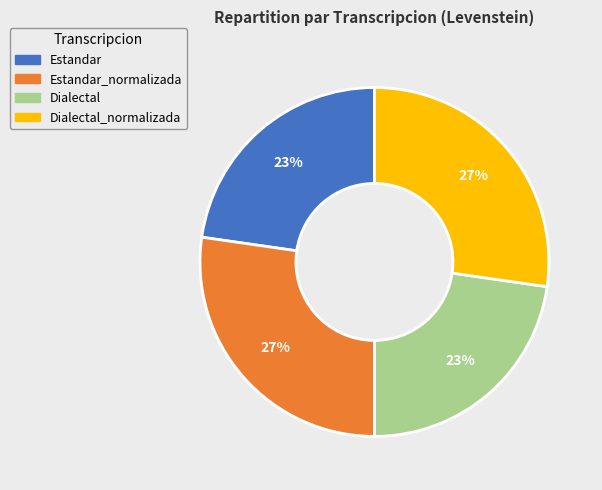

Is there any slice that represents more than half of the pie?

No